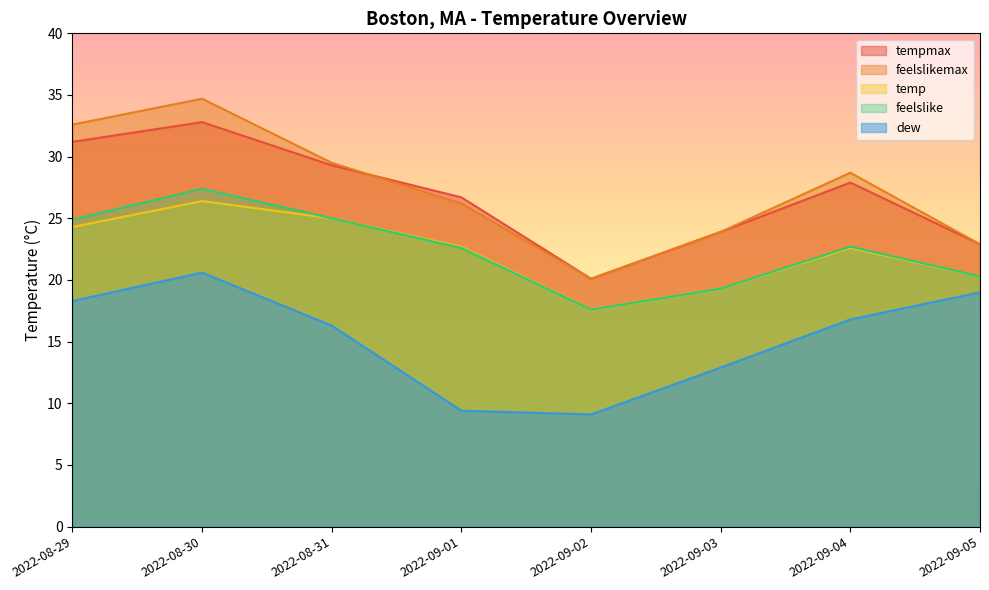

Reading right to left, transcribe all the data shown in this chart.

tempmax: 22.9	27.9	23.9	20.1	26.7	29.3	32.8	31.2
temp: 20.3	22.6	19.3	17.6	22.7	25.0	26.4	24.3
feelslikemax: 22.9	28.7	23.9	20.1	26.2	29.5	34.7	32.6
feelslike: 20.3	22.7	19.3	17.6	22.6	25.0	27.4	24.9
dew: 19.0	16.8	12.9	9.1	9.4	16.3	20.6	18.3